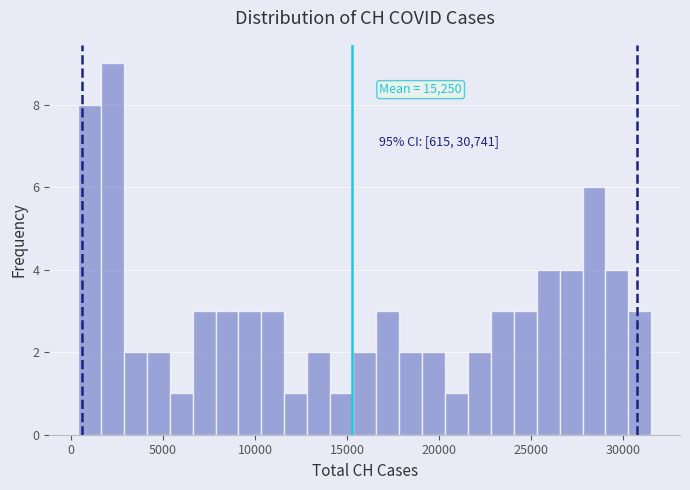

Around what value on the x-axis is the tallest bar? Give the approximate position of its centre, as read against the axis.

2000